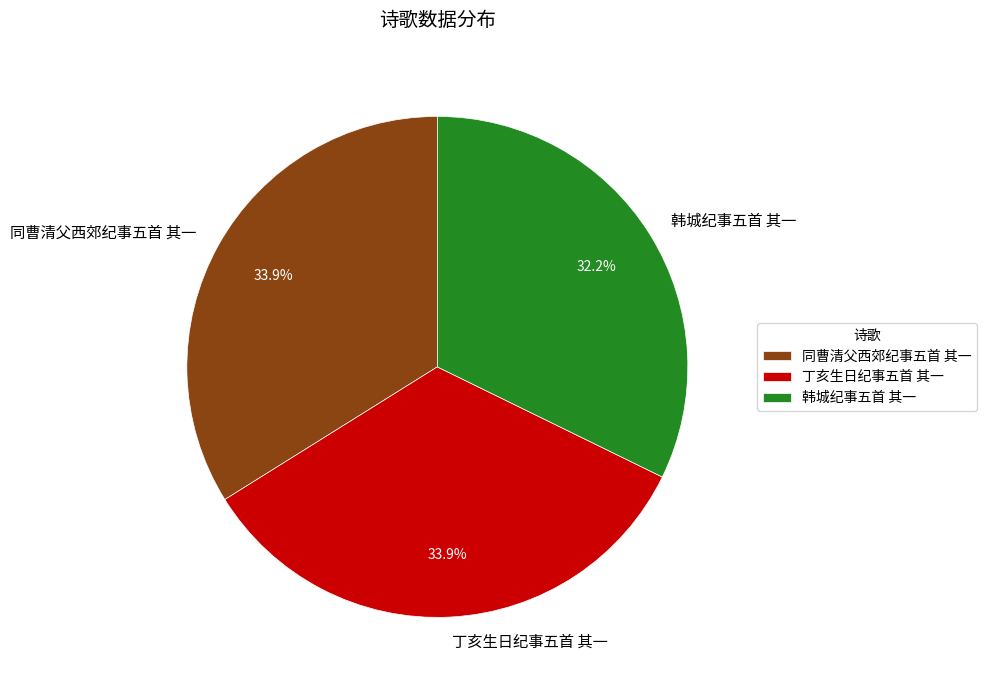

Approximately how many times larger is the value at 同曹清父西郊纪事五首 其一 compared to 丁亥生日纪事五首 其一?

1.0